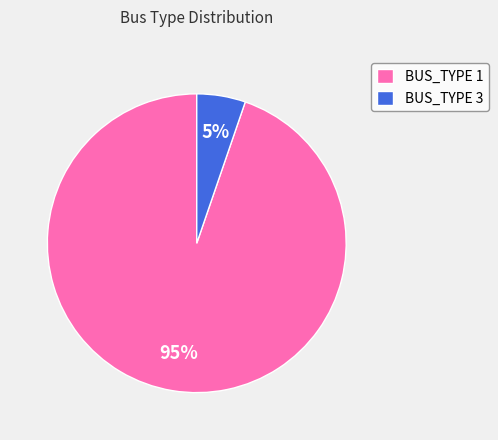

What is the majority slice?

BUS_TYPE 1